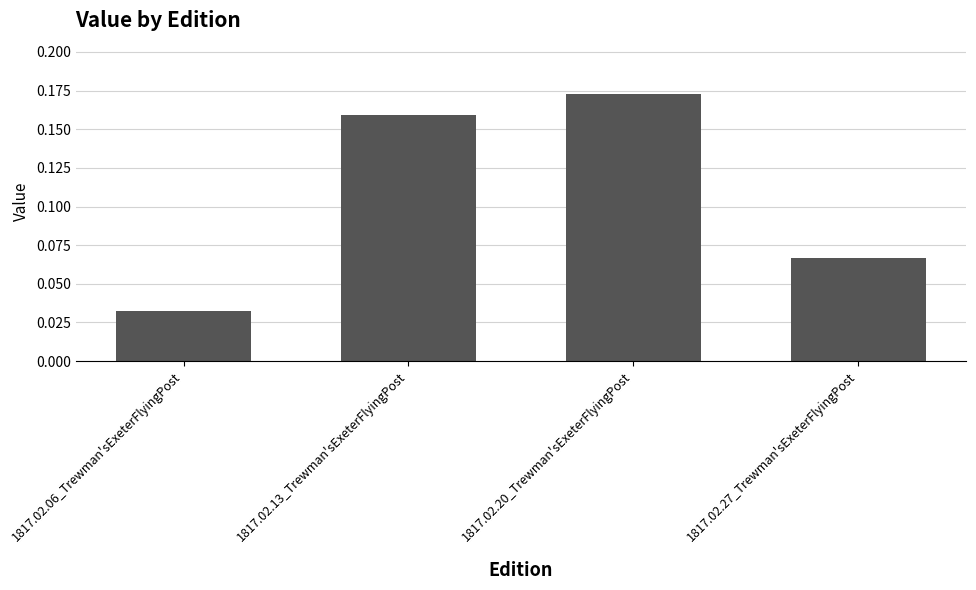

Count the values in the range 0 to 1.

4